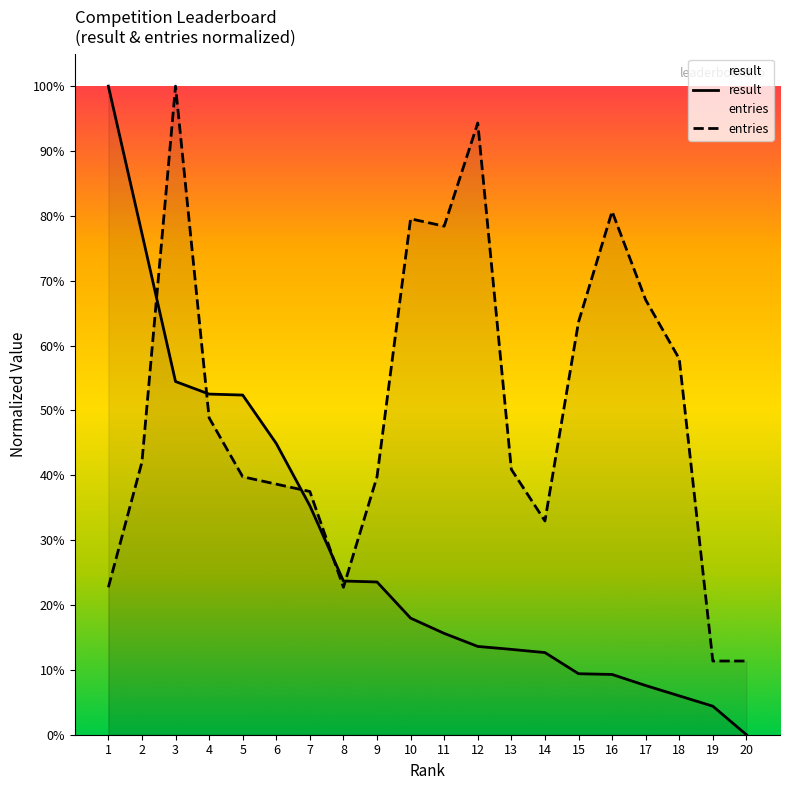

Reading left to right, extract all data points from this chart.

result: 1=1.0	2=0.8	3=0.5	4=0.5	5=0.5	6=0.4	7=0.4	8=0.2	9=0.2	10=0.2	11=0.2	12=0.1	13=0.1	14=0.1	15=0.1	16=0.1	17=0.1	18=0.1	19=0.0	20=0.0
entries: 1=0.2	2=0.4	3=1.0	4=0.5	5=0.4	6=0.4	7=0.4	8=0.2	9=0.4	10=0.8	11=0.8	12=0.9	13=0.4	14=0.3	15=0.6	16=0.8	17=0.7	18=0.6	19=0.1	20=0.1